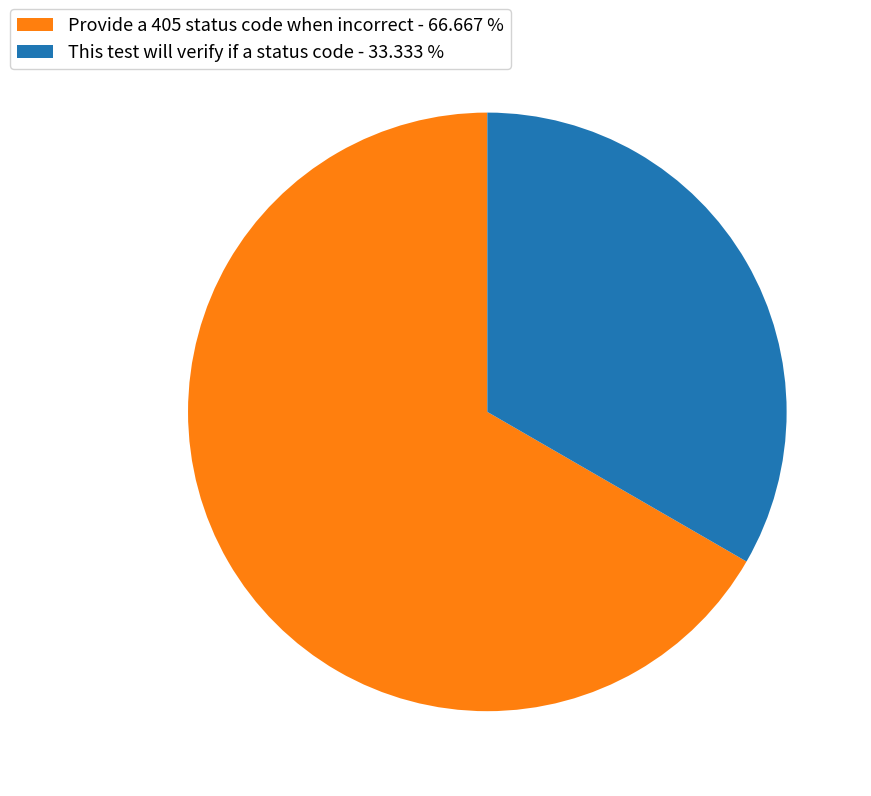

The Provide a 405 status code when incorrect slice represents 67% of the pie. True or false?

True